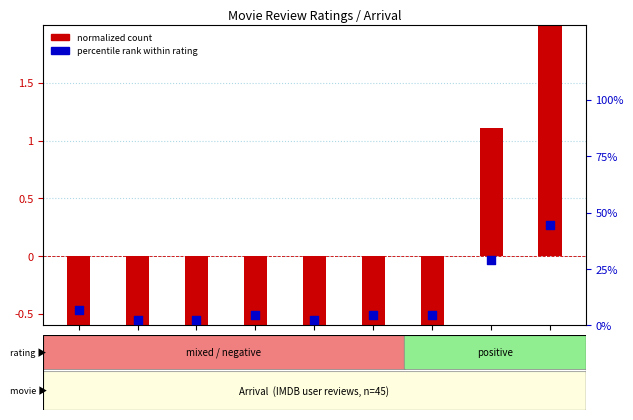

Which series contains the lowest Y value?

review count (normalized)